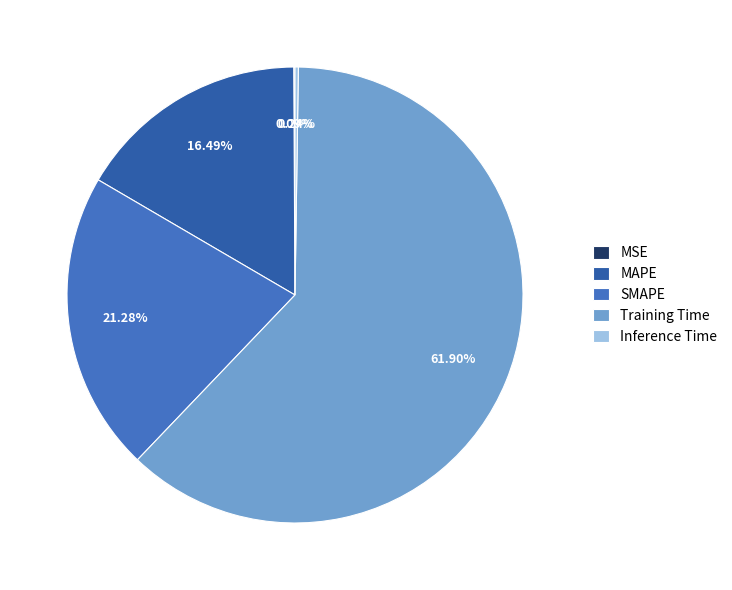

Is there any slice that represents more than half of the pie?

Yes